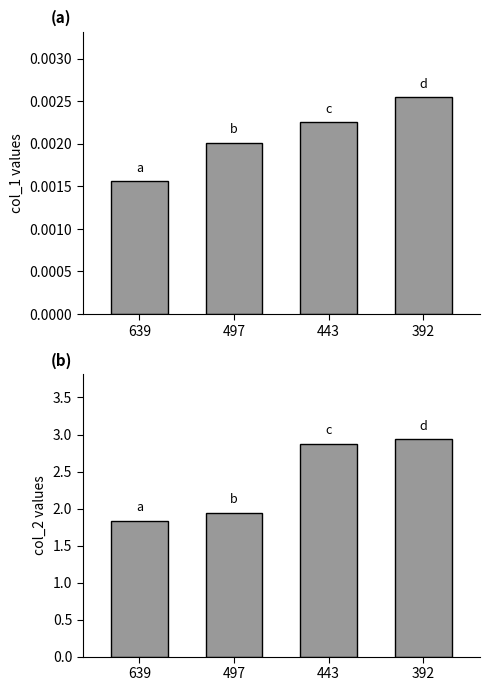

Which category has the highest value in the col_2 series?

392